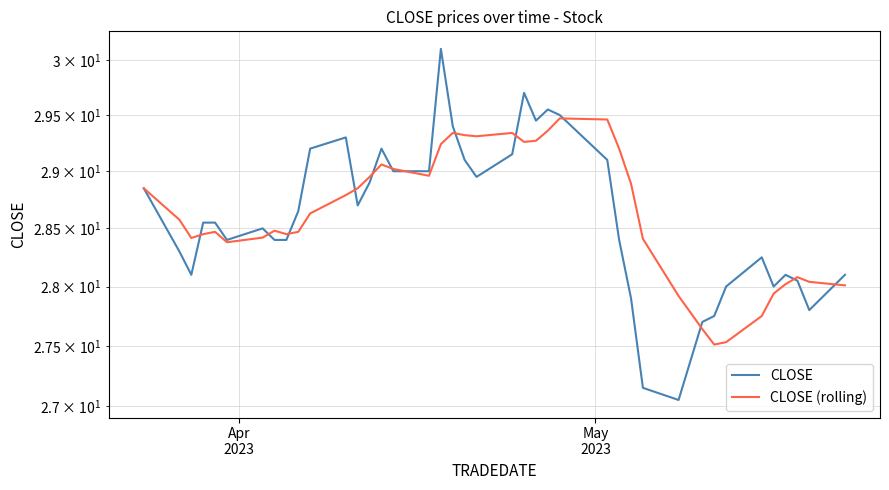

True or false: CLOSE has a value of 37.1 at 2.

False